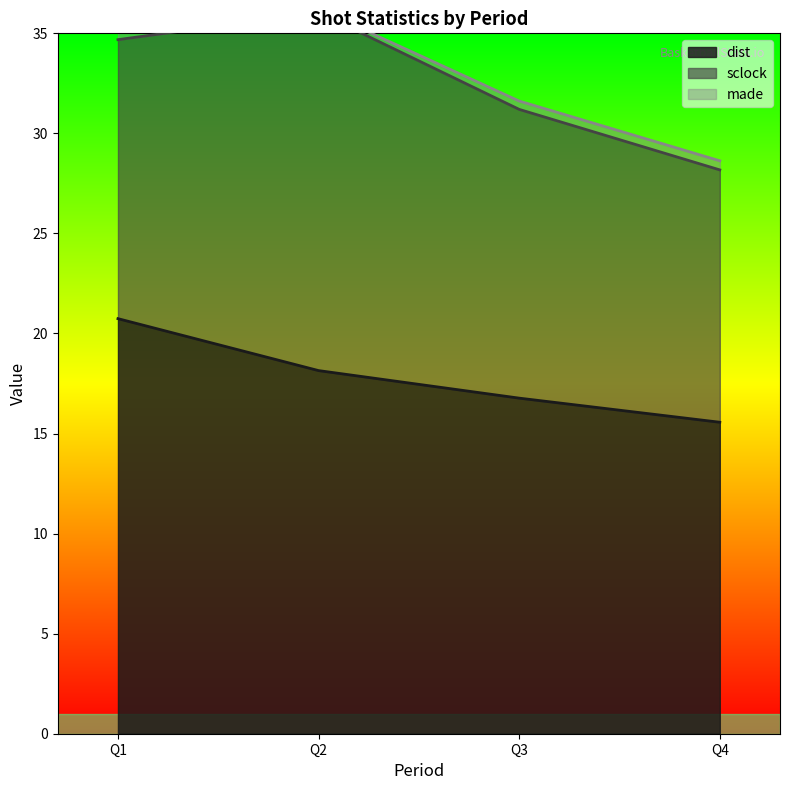

True or false: dist has more than 2 points higher than both neighbors.

False